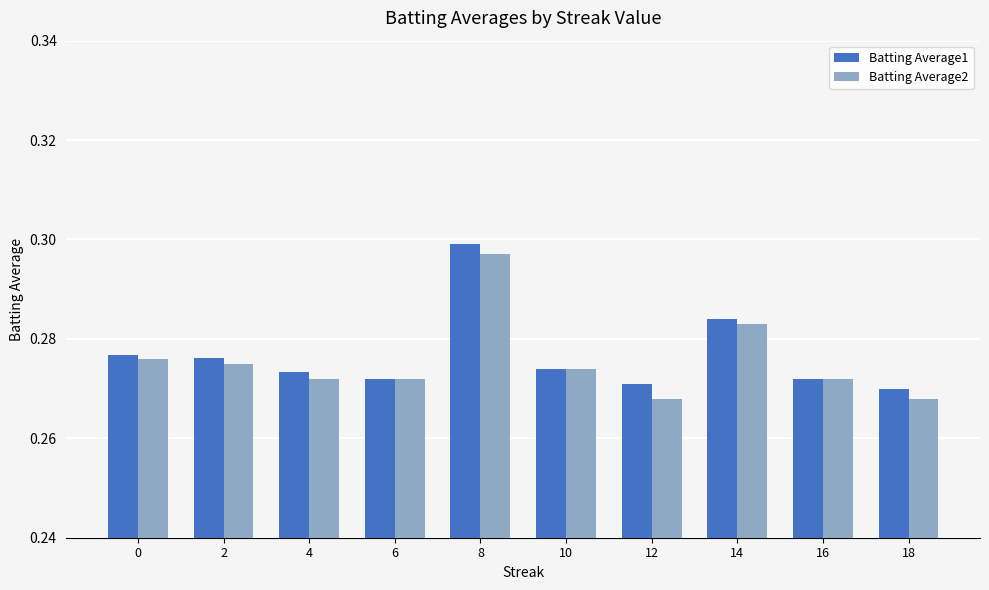

How many Batting Average2 values are between 0 and 1?

10